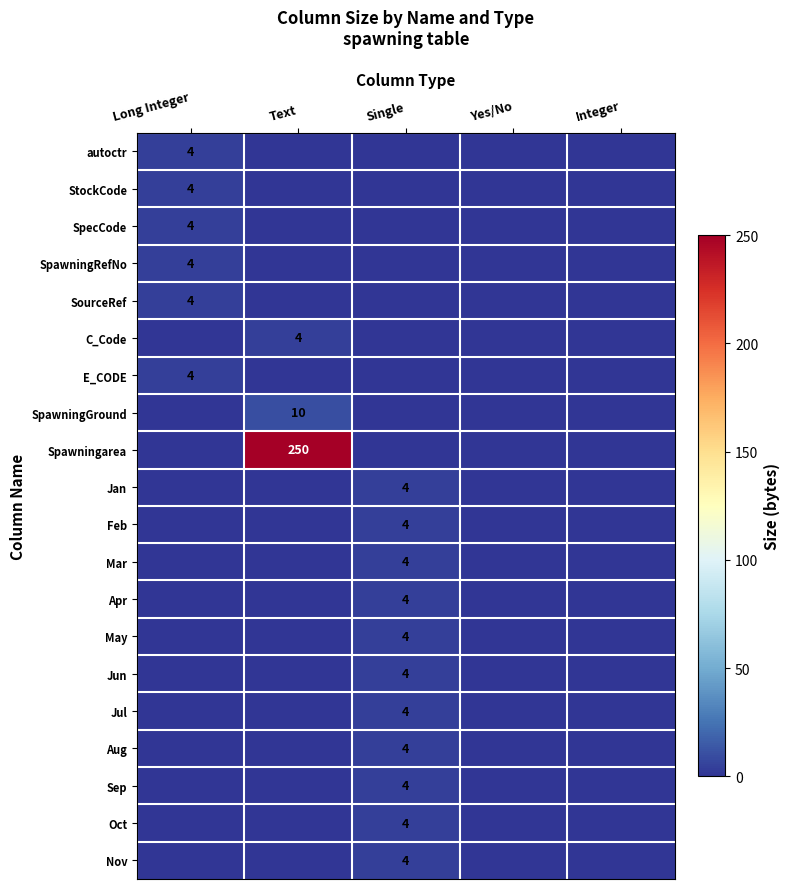

Is it true that SpawningGround equals 0 at Integer?

True